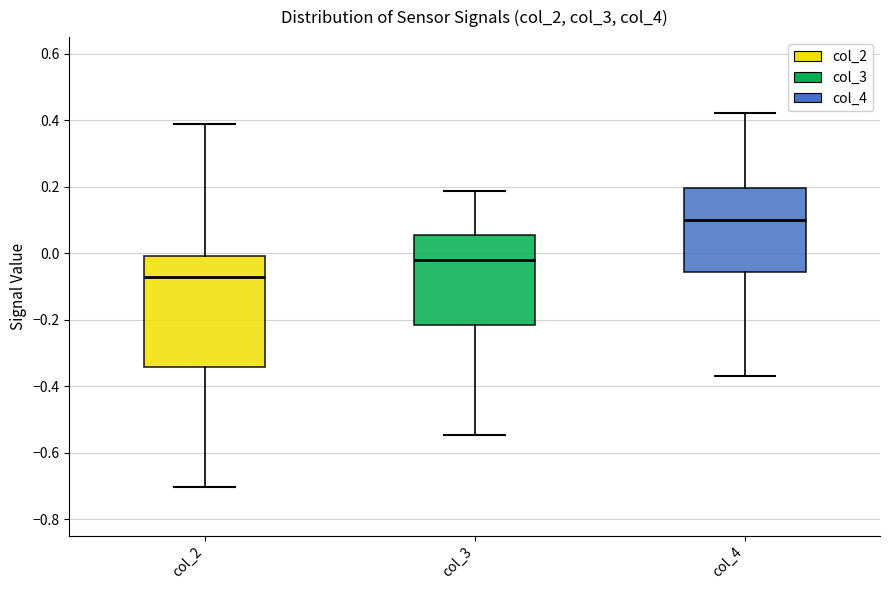

Reading left to right, transcribe this box plot: for each box, give where its median line is, the range the box spans, and where its two whiskers end, as read against the y-axis. The values are not printed on the chart, so give them approximately, as read against the axis.

col_2: median -0.08, box -0.34 to 0.00, whiskers -0.70 to 0.38
col_3: median -0.02, box -0.22 to 0.06, whiskers -0.54 to 0.18
col_4: median 0.10, box -0.06 to 0.20, whiskers -0.36 to 0.42